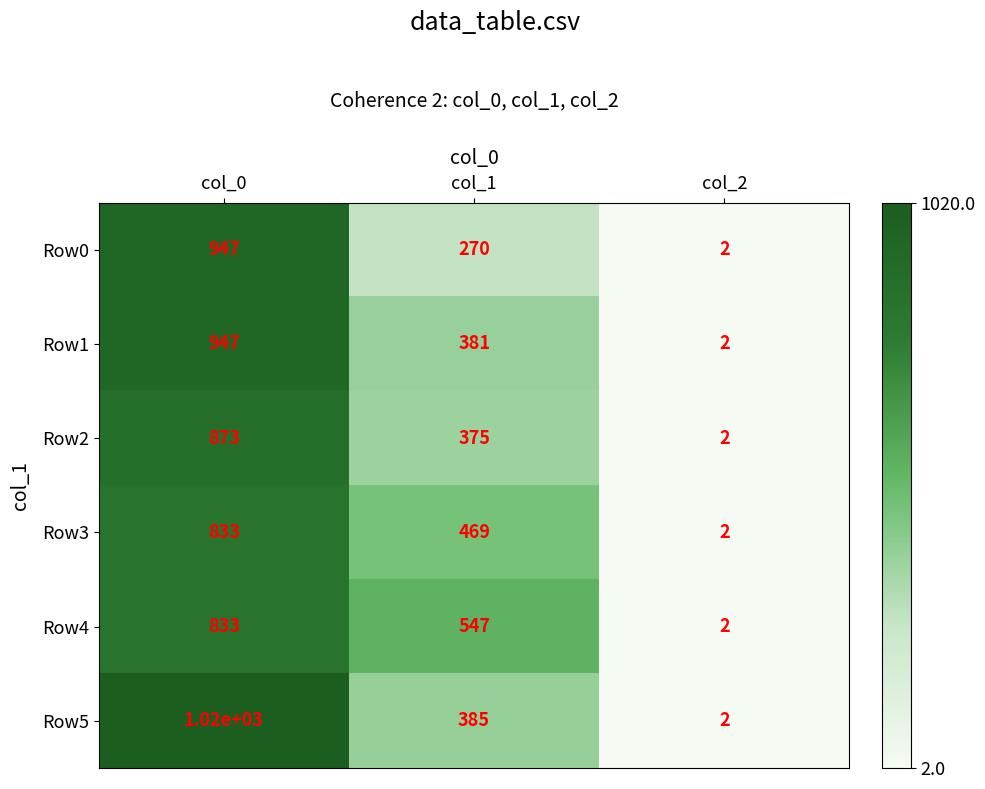

Which series has the largest total across all categories?

Row5